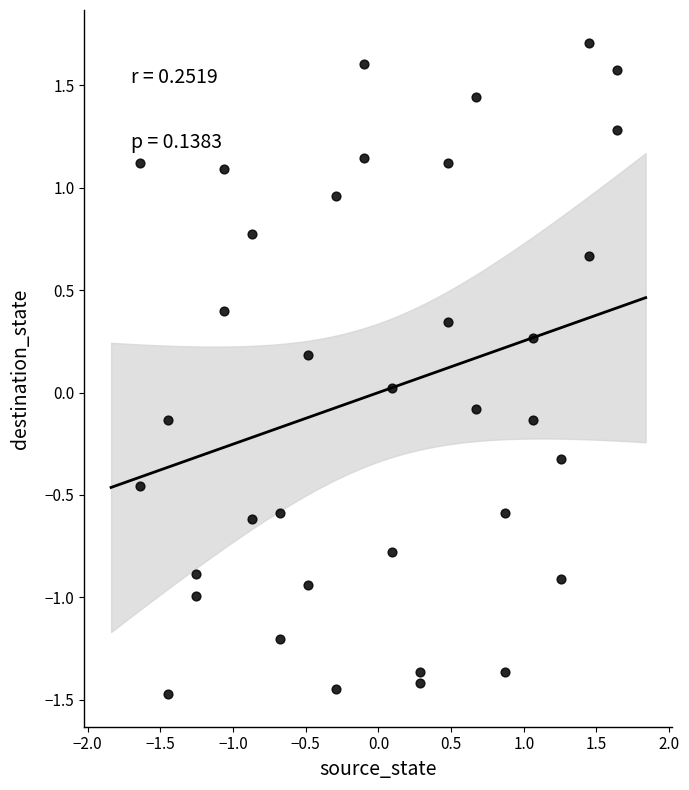

What is the range of X values (max minus min)?

3.3